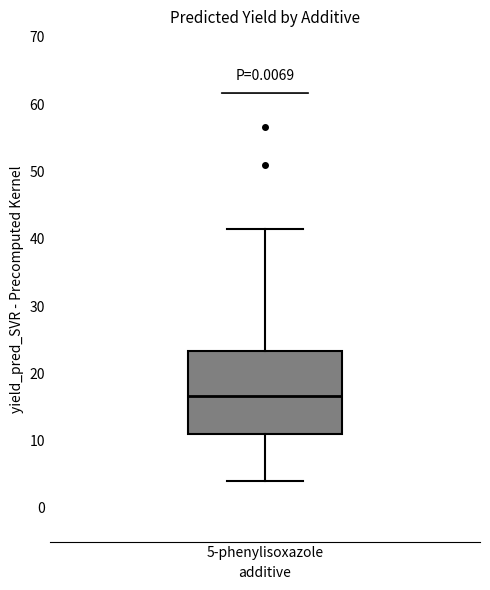

Where does the median line of the box for 5-phenylisoxazole sit on the y-axis? The values are not printed on the chart, so give them approximately, as read against the axis.

17